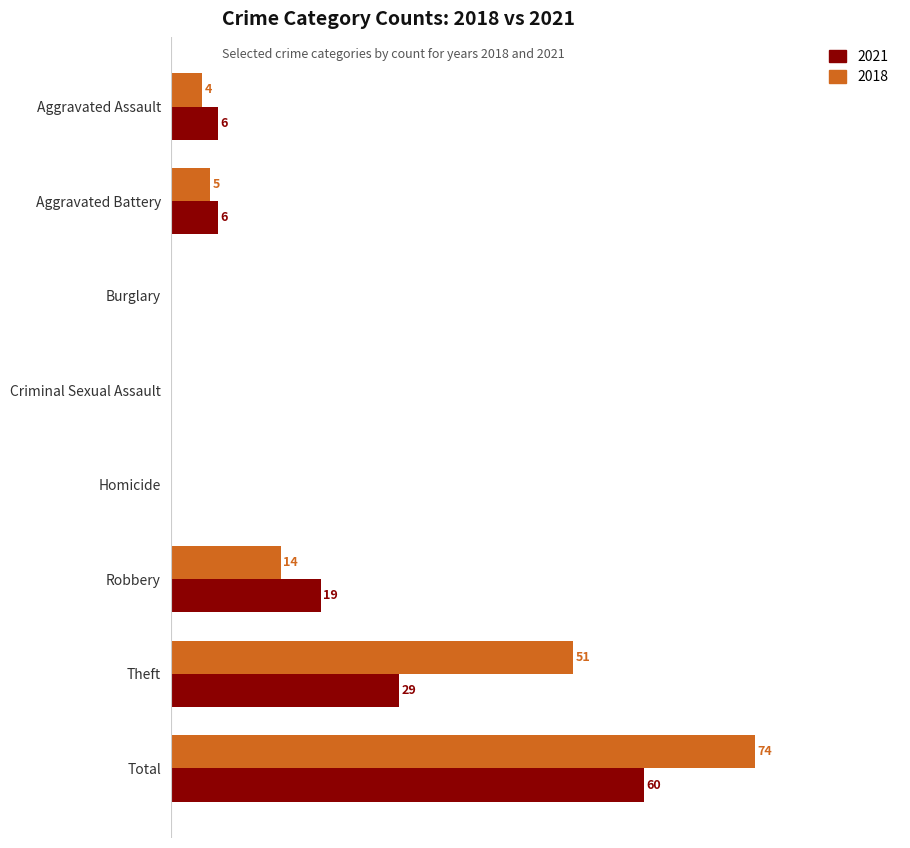

Which category has the highest value in the 2018 series?

Total